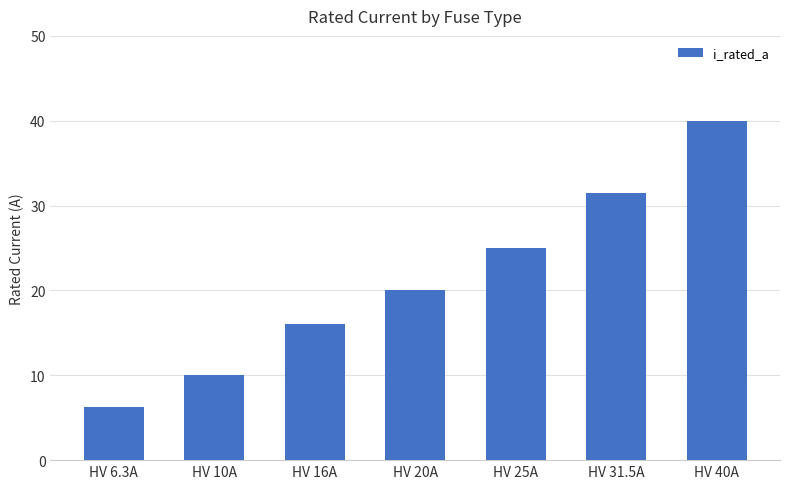

Does the chart contain stacked bars?

No